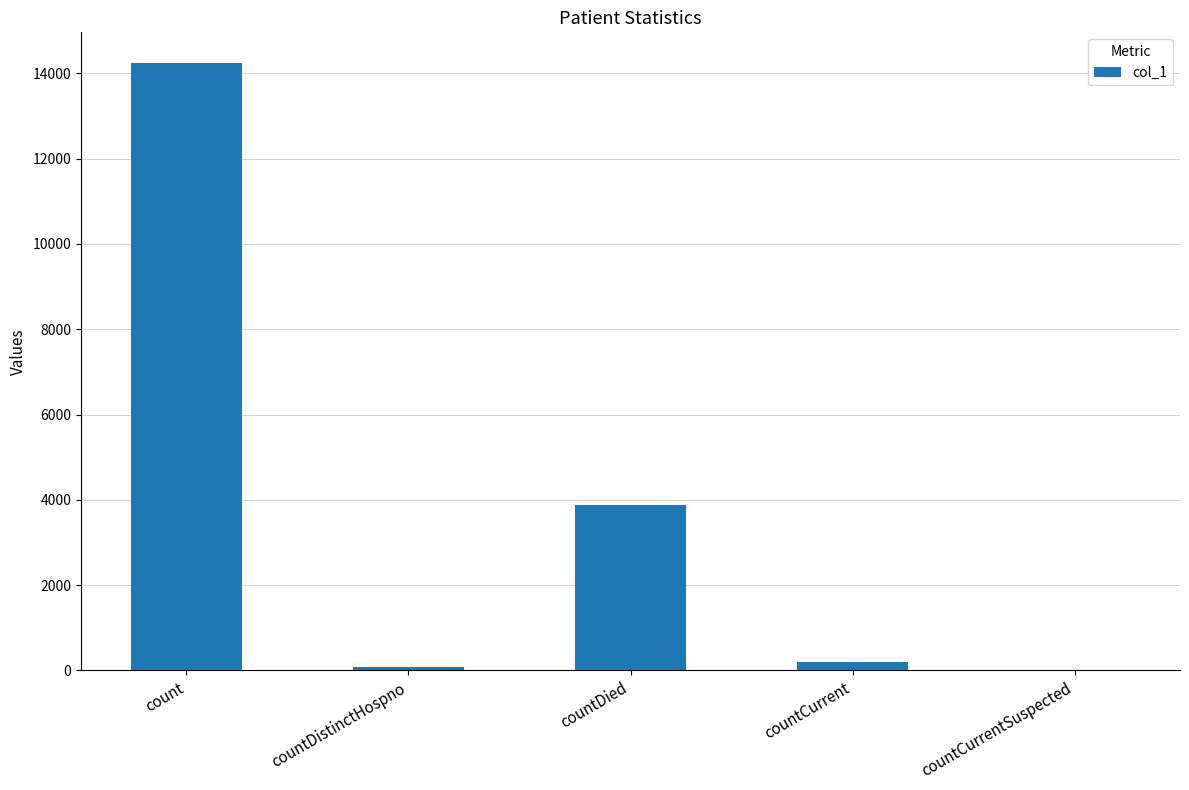

What is the change in value from countDistinctHospno to countCurrentSuspected?

-73